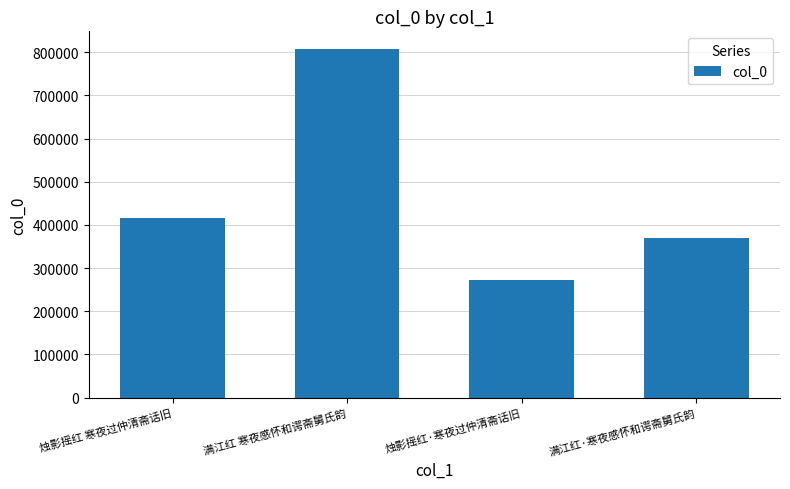

What is the difference between the values at 烛影摇红 寒夜过仲清斋话旧 and 满江红·寒夜感怀和谔斋舅氏韵?

47293